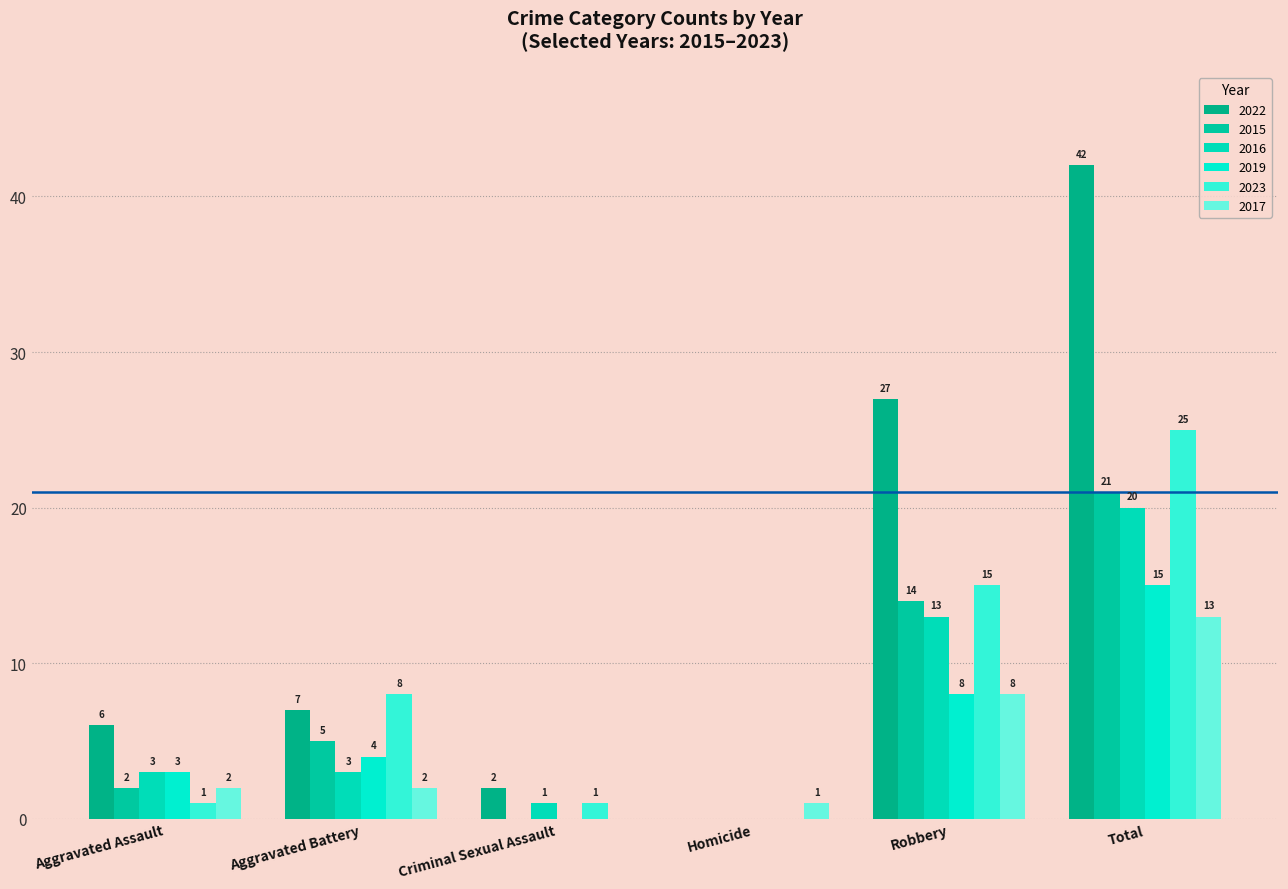

How many distinct data groups are displayed?

6